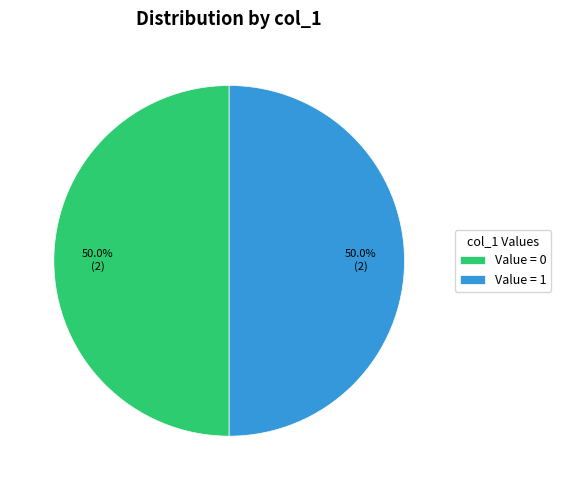

To the nearest percent, what is the average slice percentage?

50%